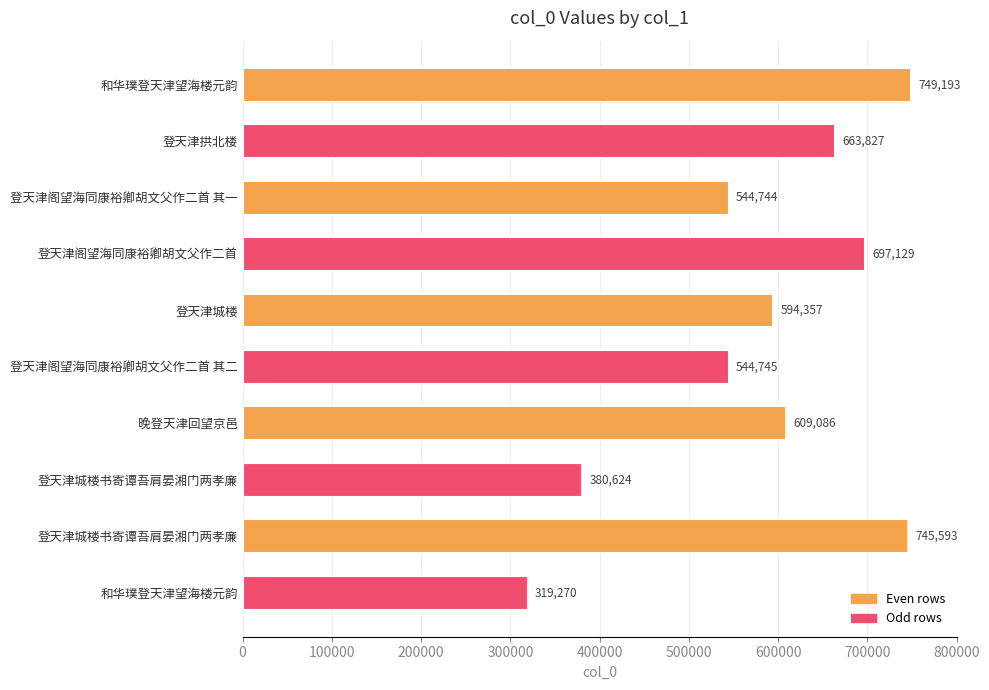

How many values are below 609086?

5